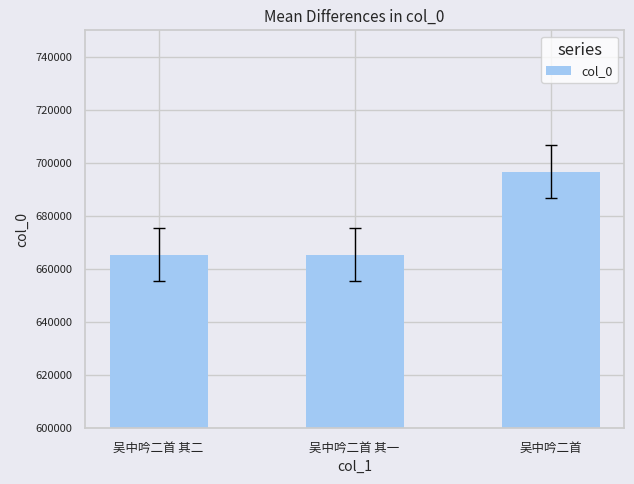

The chart shows a value of 1123029 at 吴中吟二首 其一. True or false?

False